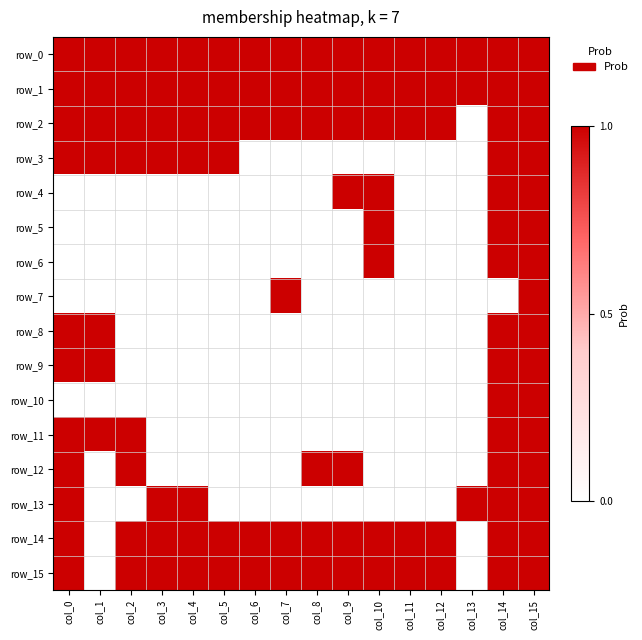

Count the number of categories in the chart.

16